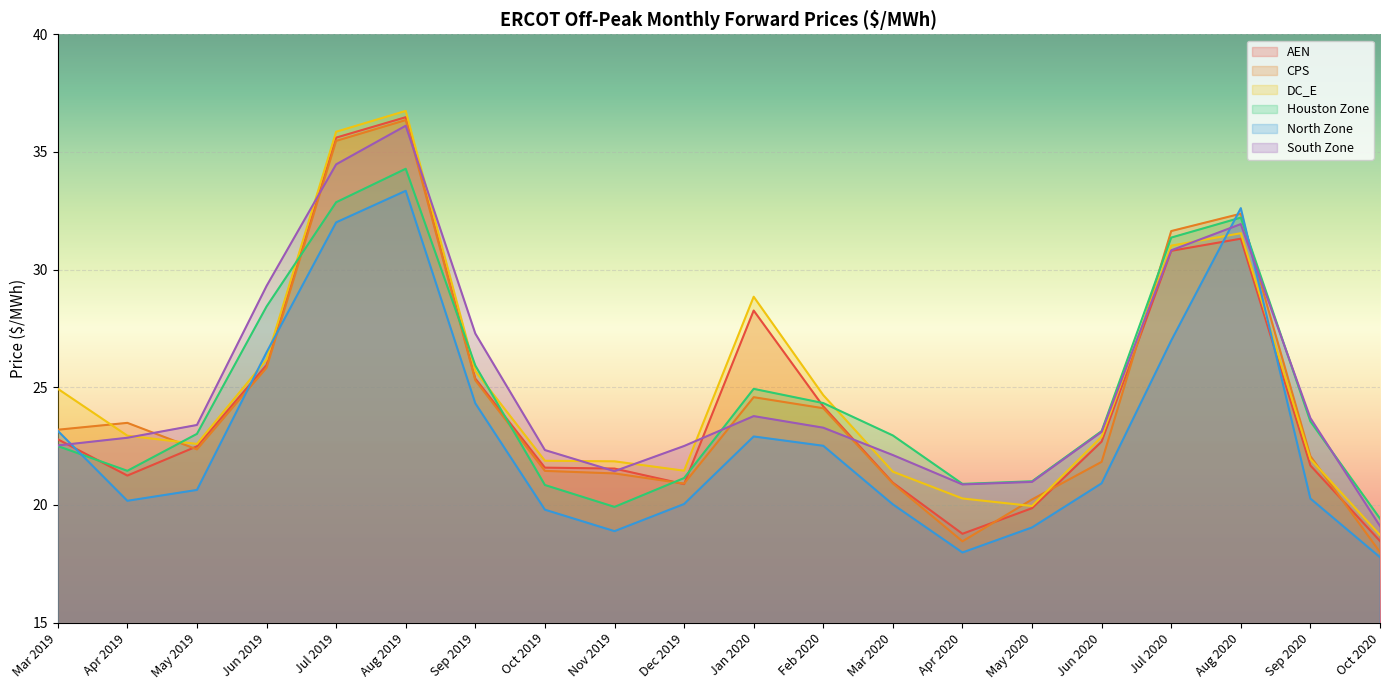

What is the difference between the highest and lowest values at Mar 2019?

2.4